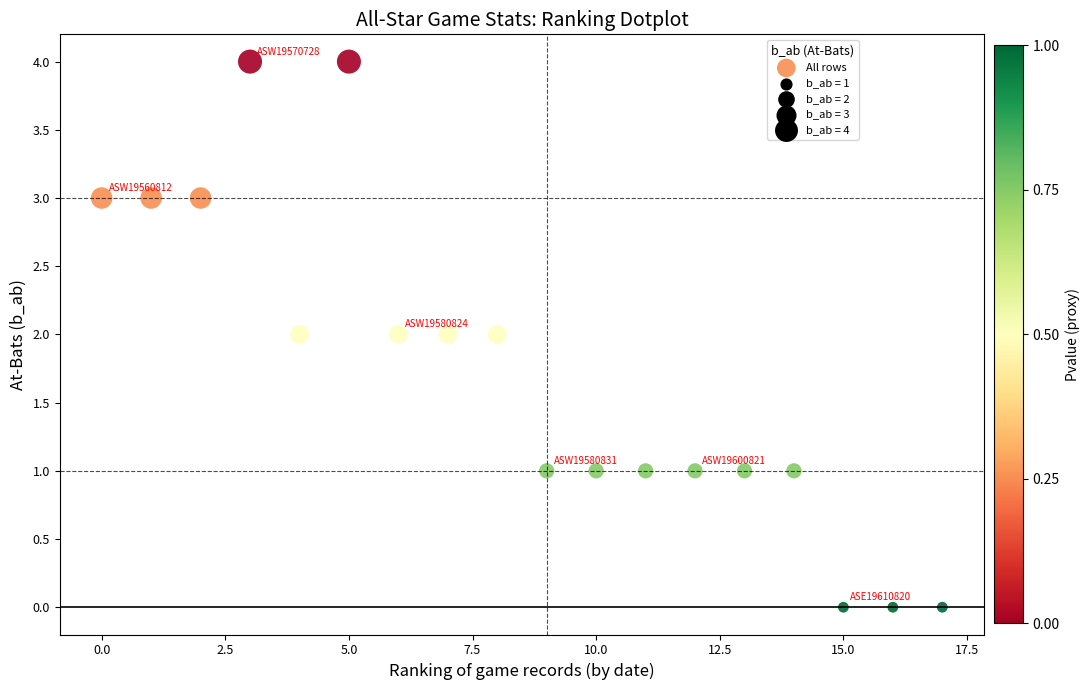

What is the range of Y values (max minus min)?

4